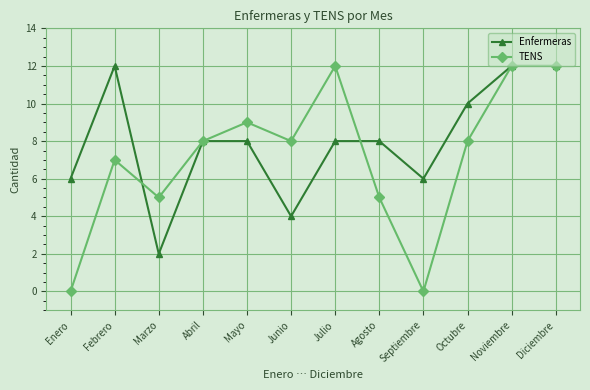

In TENS, how many points are lower than both neighbors (excluding endpoints)?

3